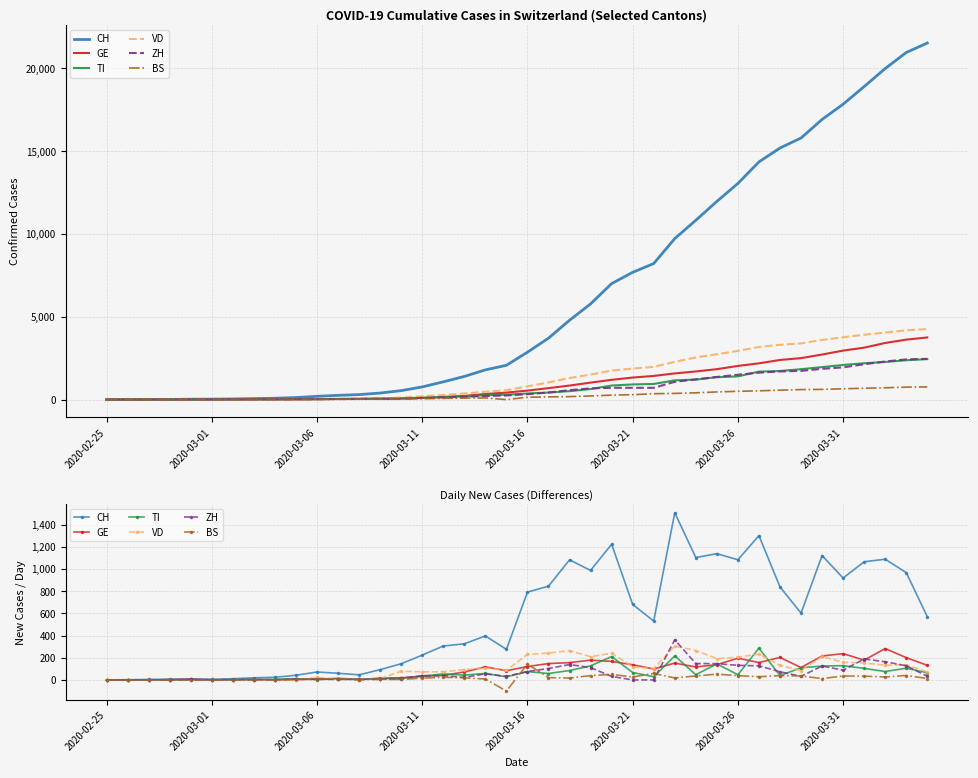

What are all the series names shown in the legend?

CH, GE, TI, VD, ZH, BS